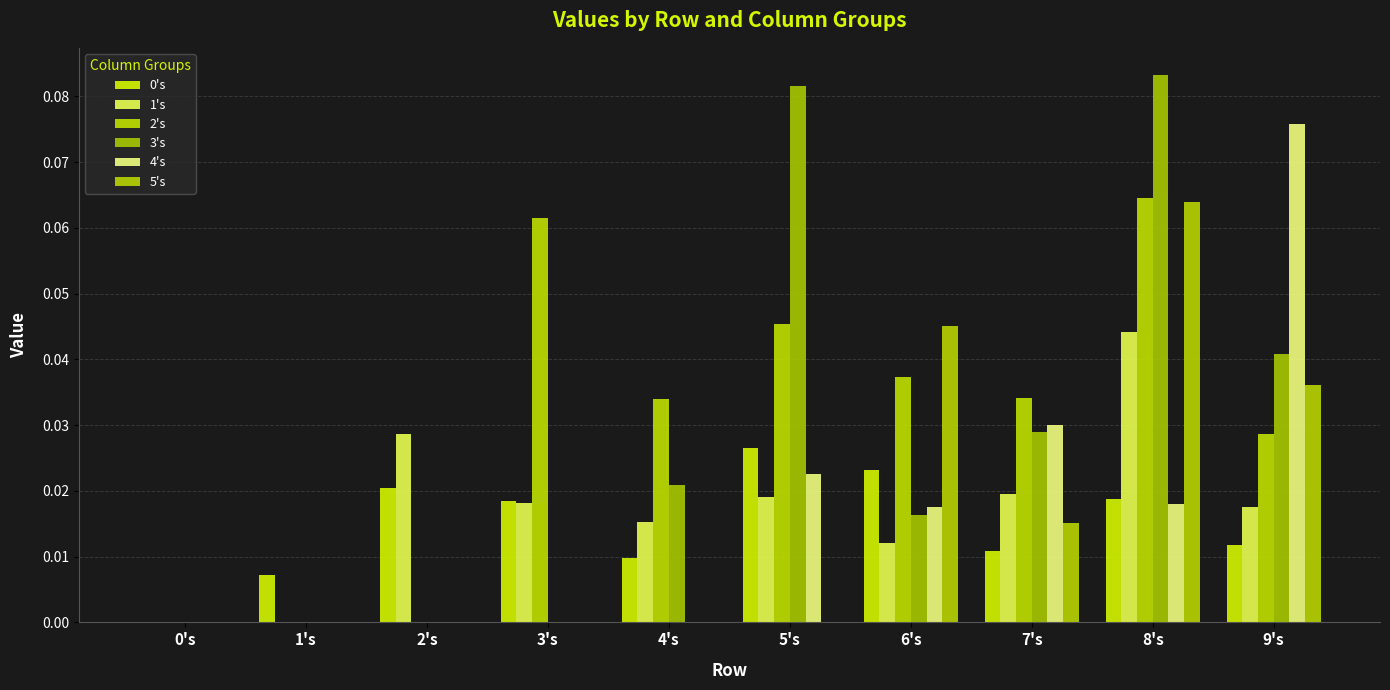

Reading left to right, list all the values displayed in this chart.

0's: 0's=0.0	1's=0.0	2's=0.0	3's=0.0	4's=0.0	5's=0.0	6's=0.0	7's=0.0	8's=0.0	9's=0.0
1's: 0's=0.0	1's=0.0	2's=0.0	3's=0.0	4's=0.0	5's=0.0	6's=0.0	7's=0.0	8's=0.0	9's=0.0
2's: 0's=0.0	1's=0.0	2's=0.0	3's=0.1	4's=0.0	5's=0.0	6's=0.0	7's=0.0	8's=0.1	9's=0.0
3's: 0's=0.0	1's=0.0	2's=0.0	3's=0.0	4's=0.0	5's=0.1	6's=0.0	7's=0.0	8's=0.1	9's=0.0
4's: 0's=0.0	1's=0.0	2's=0.0	3's=0.0	4's=0.0	5's=0.0	6's=0.0	7's=0.0	8's=0.0	9's=0.1
5's: 0's=0.0	1's=0.0	2's=0.0	3's=0.0	4's=0.0	5's=0.0	6's=0.0	7's=0.0	8's=0.1	9's=0.0